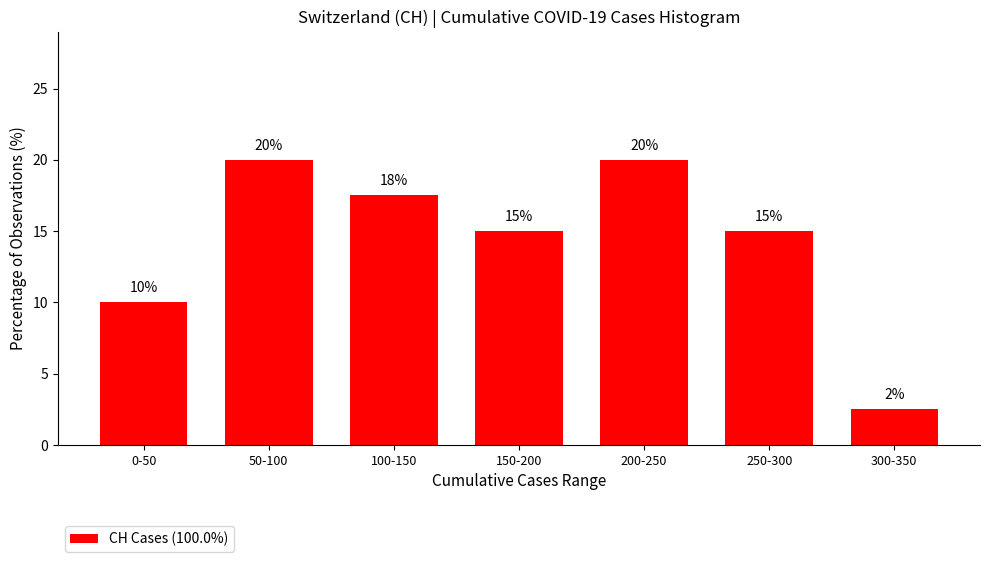

Count the values in the range 10 to 20.

6